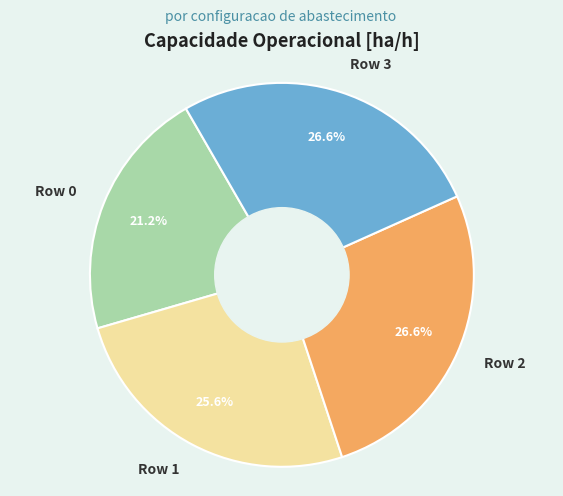

What is the smallest slice in the pie chart?

Row 0